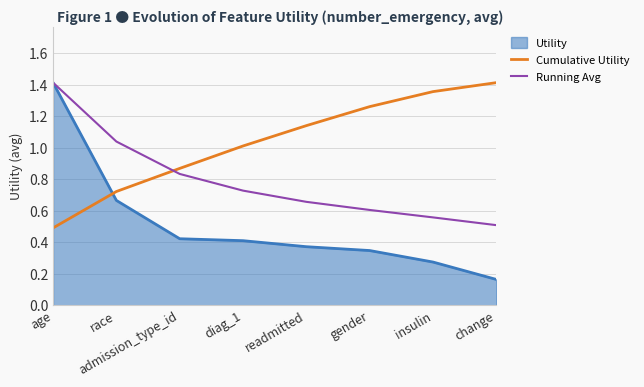

Is the value of Running Avg at insulin greater than the value of Cumulative Utility at insulin?

No